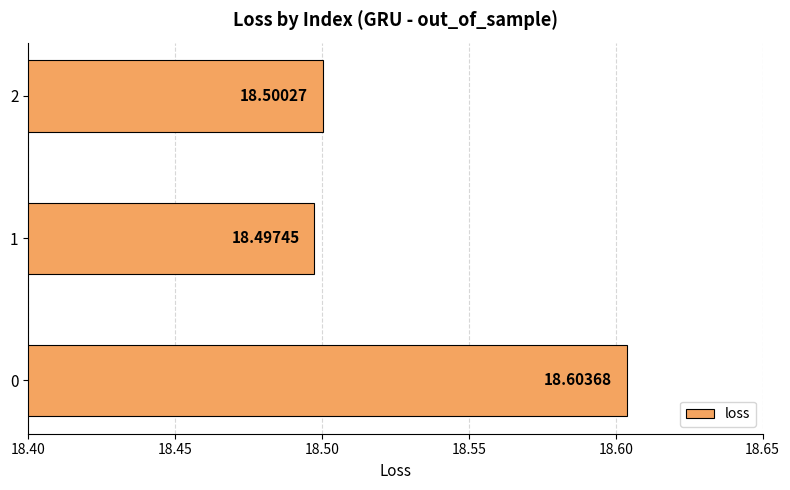

Rank the categories by value from highest to lowest.

0, 2, 1